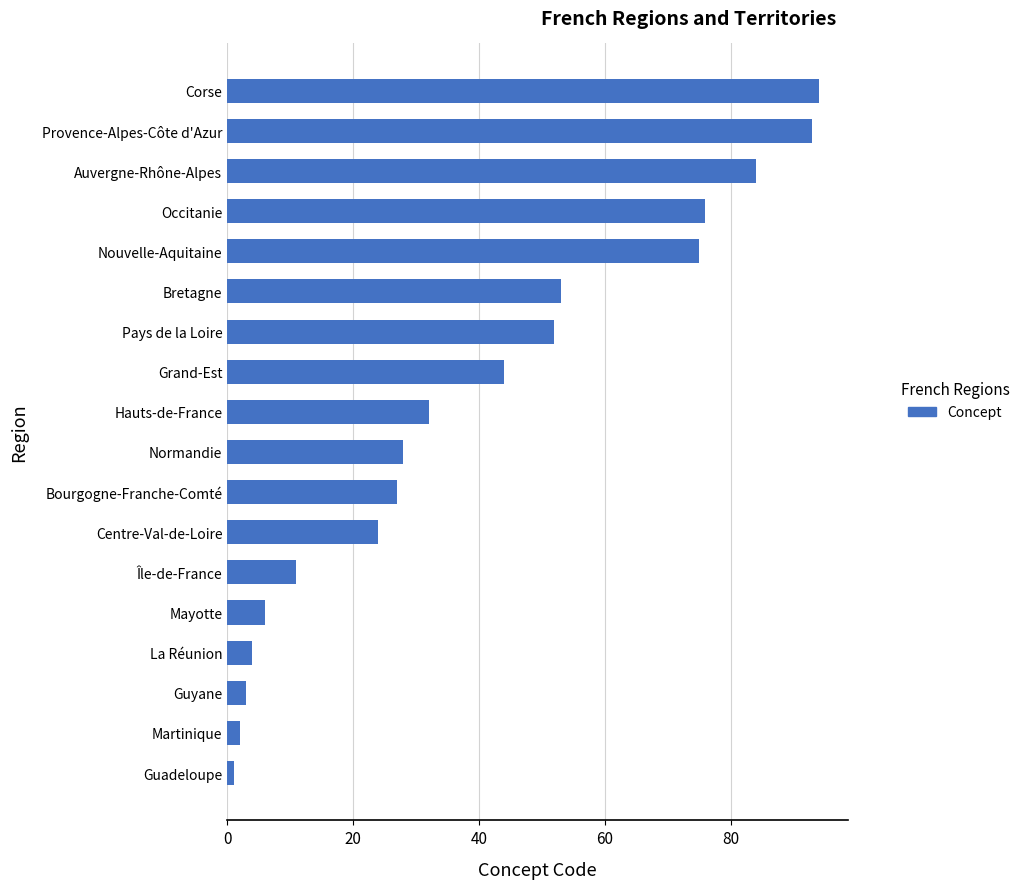

At which label is the value closest to 47?

Grand-Est